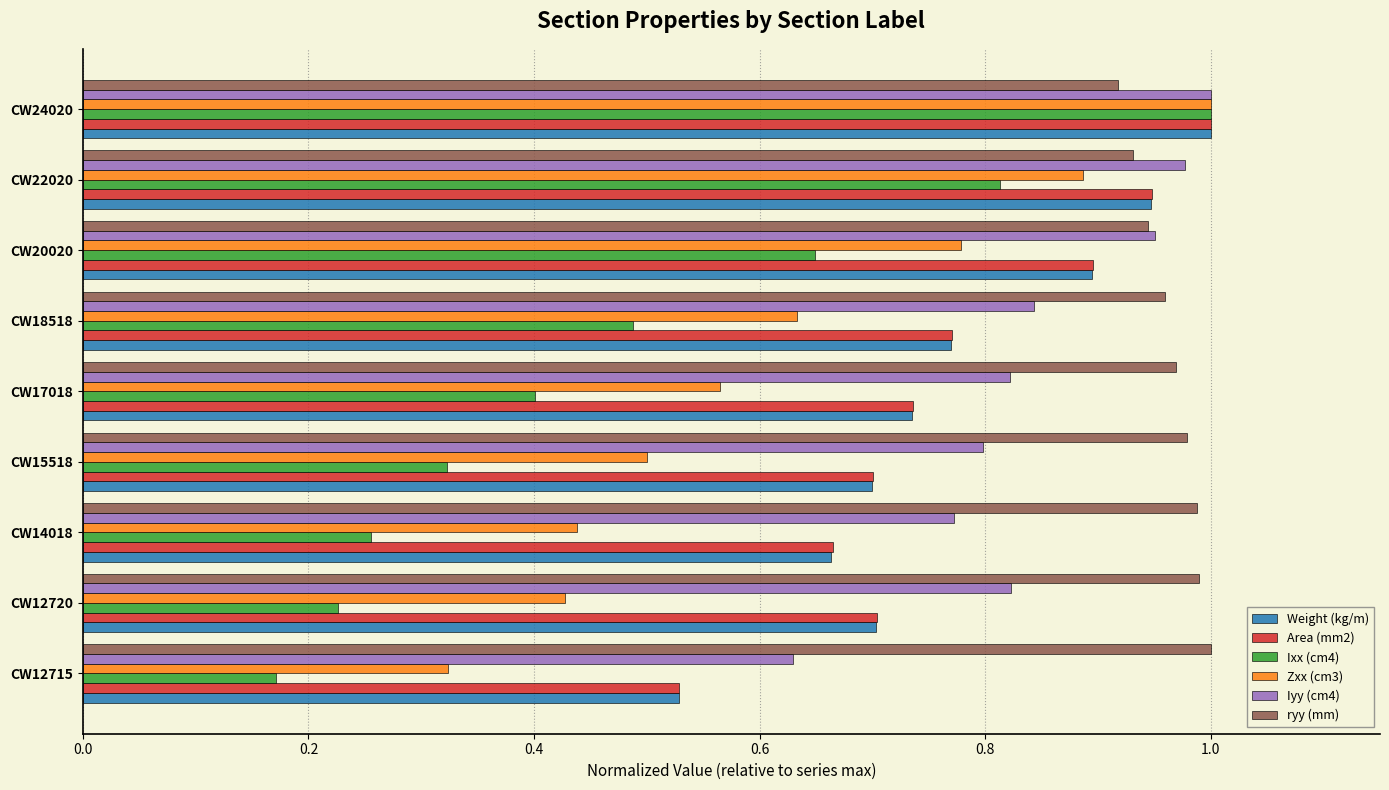

The value of Zxx (cm3) at CW14018 is 0.4. True or false?

True